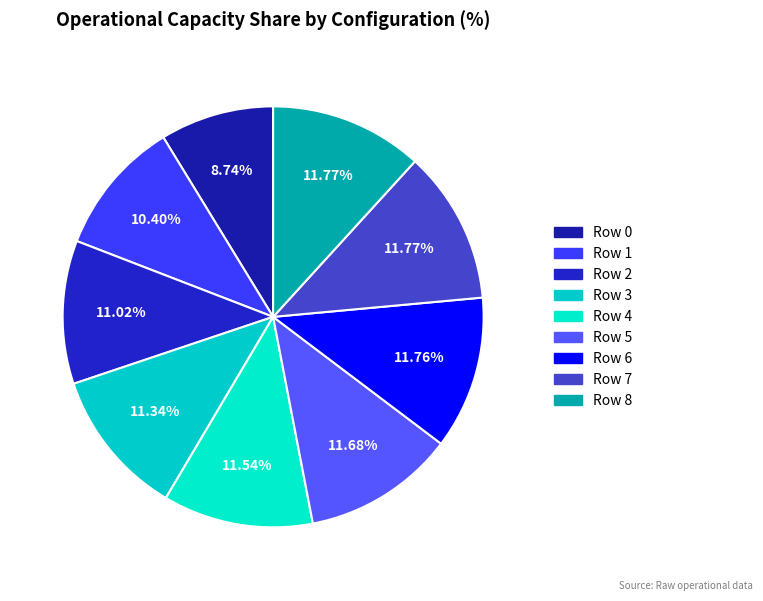

To the nearest percent, what is the combined percentage of Row 8 and Row 6?

24%